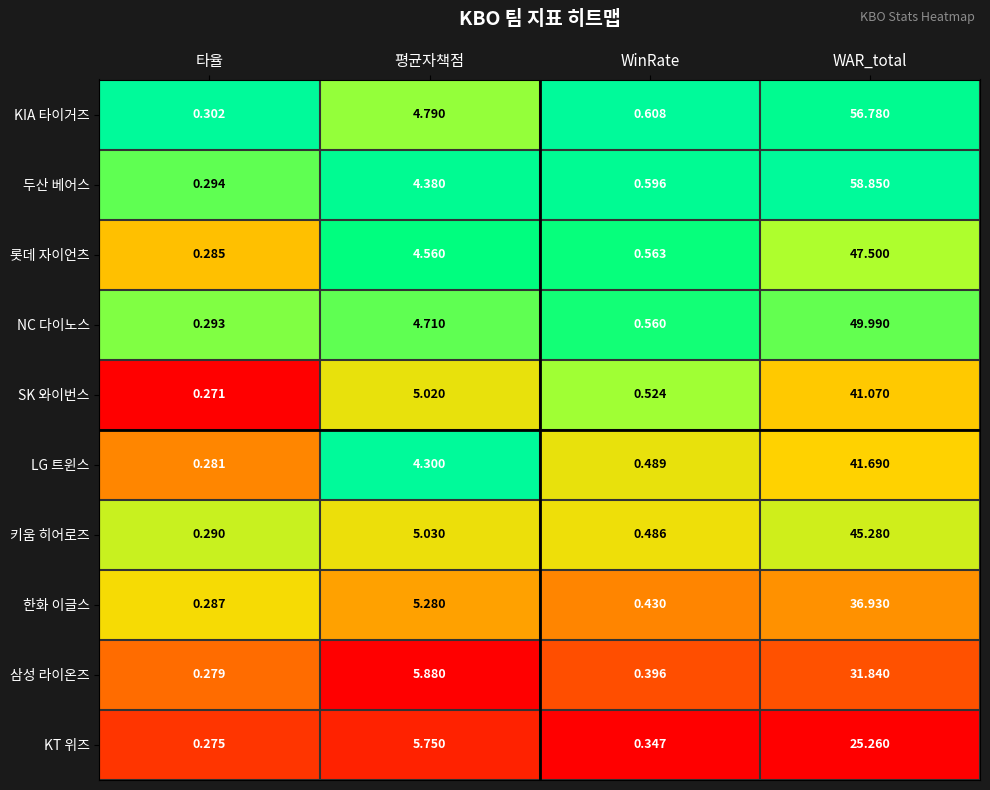

Rank the series by their maximum value, from highest to lowest.

두산 베어스, KIA 타이거즈, NC 다이노스, 롯데 자이언츠, 키움 히어로즈, LG 트윈스, SK 와이번스, 한화 이글스, 삼성 라이온즈, KT 위즈